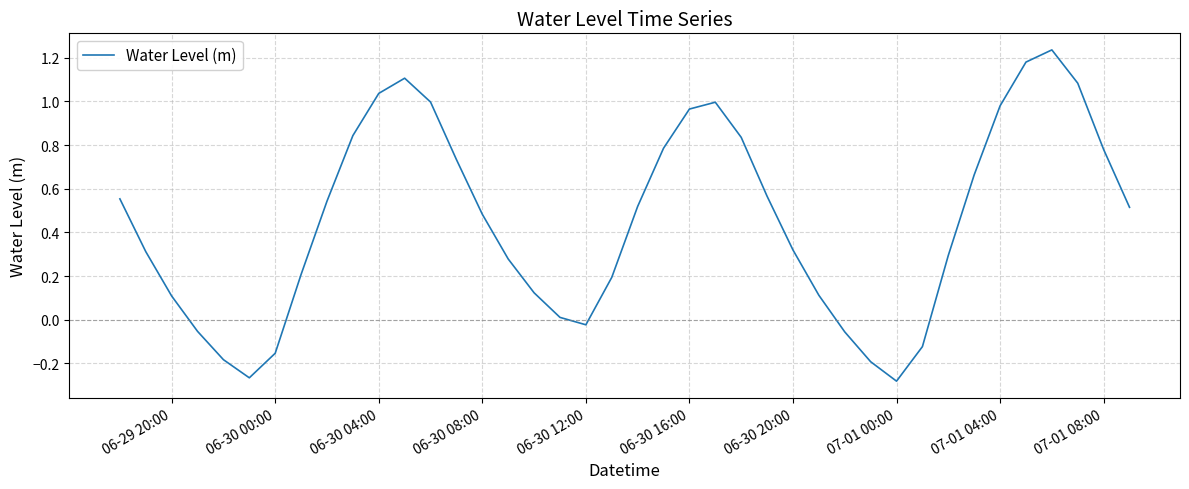

Is this an area chart (filled region under the line)?

No